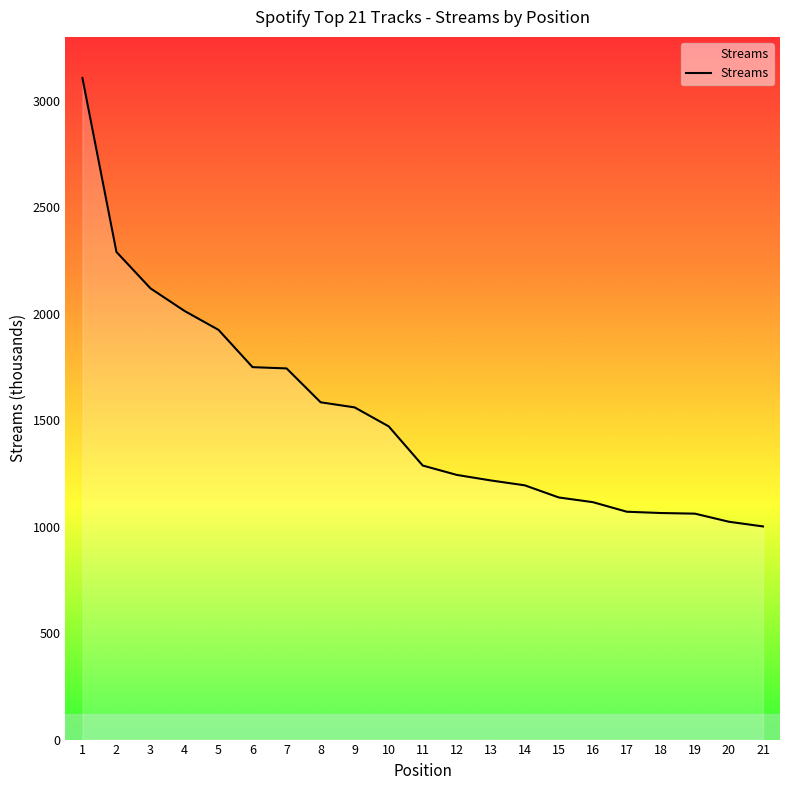

What is the change in value from 17 to 20?

-47